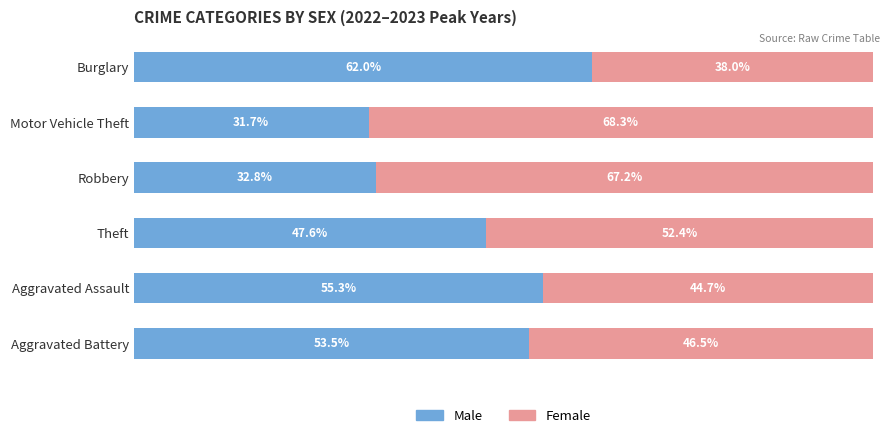

Which category has the highest value in the Male series?

Burglary